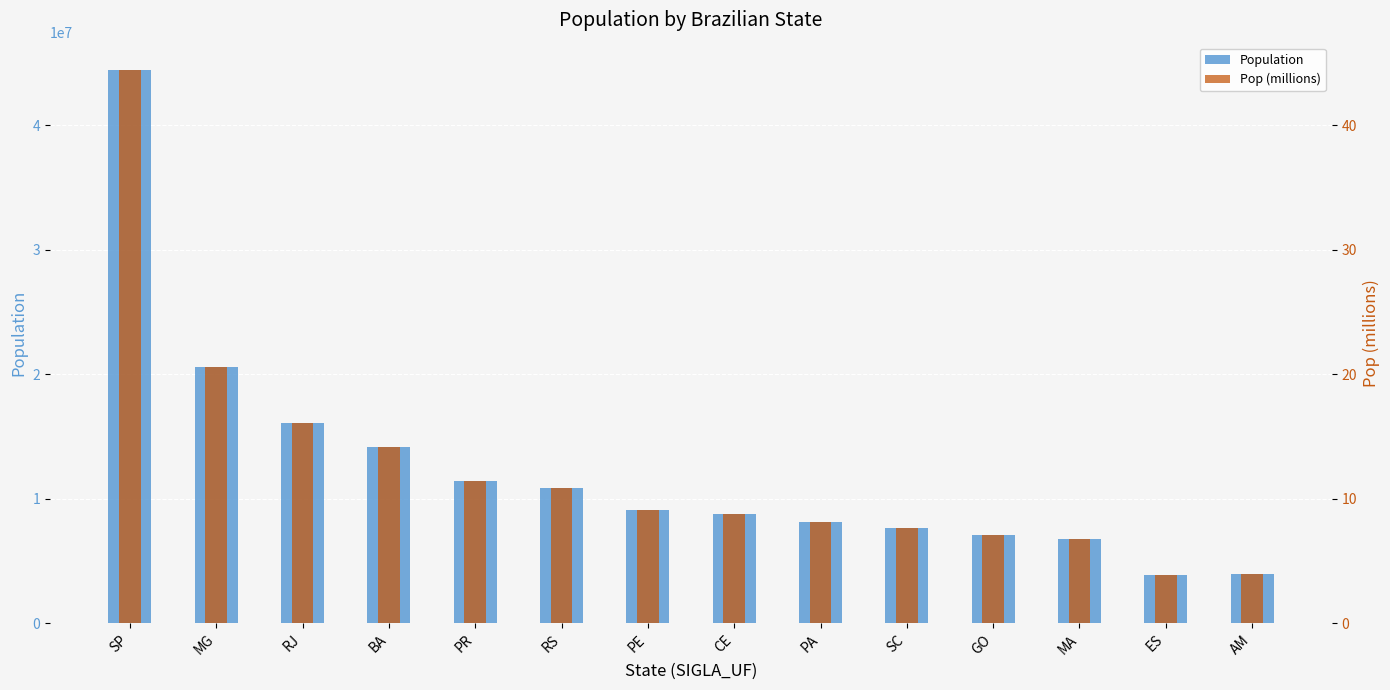

What is the label of the 11th bar from the right?

BA